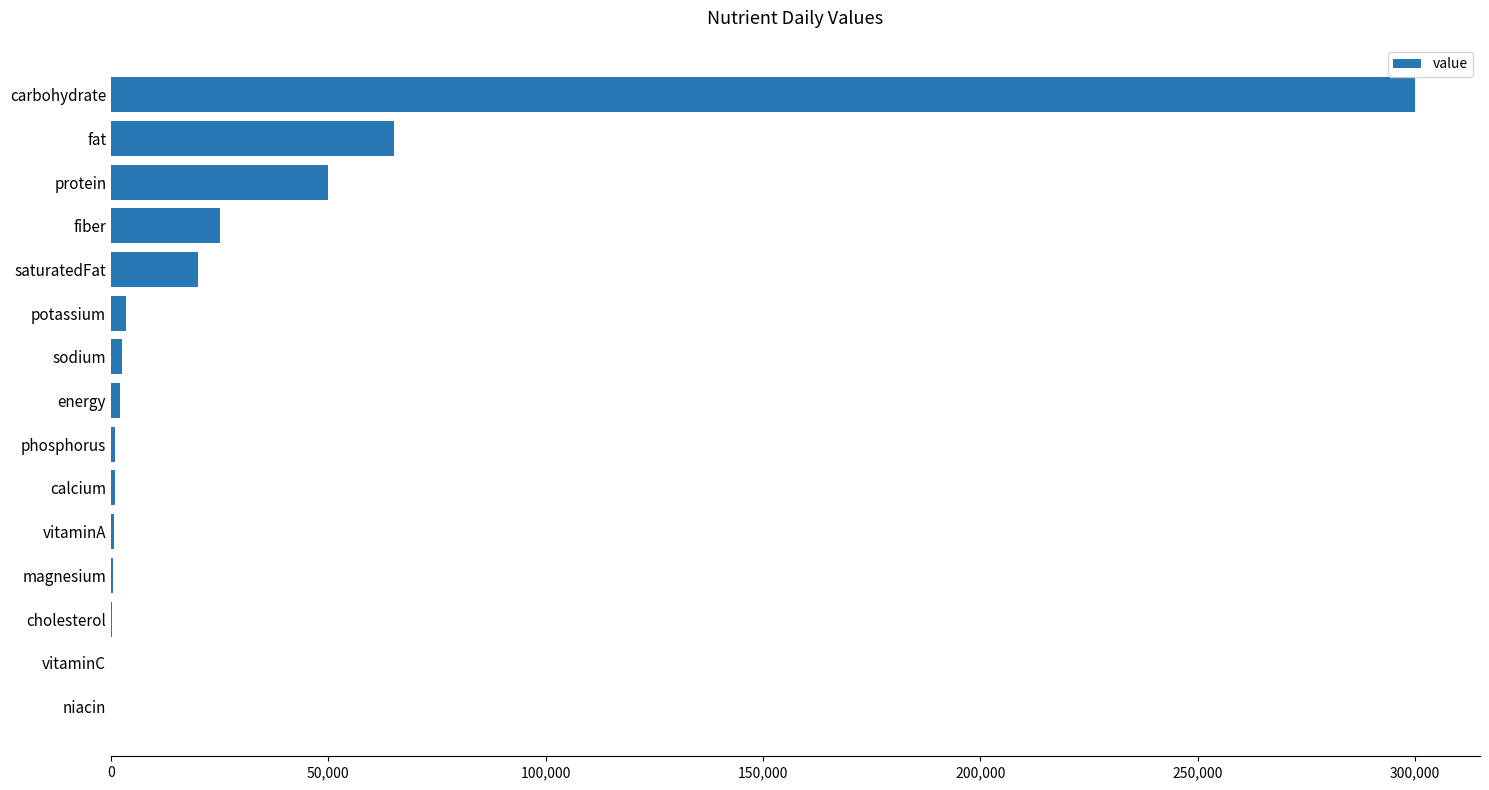

Approximately how many times larger is the value at protein compared to saturatedFat?

2.5